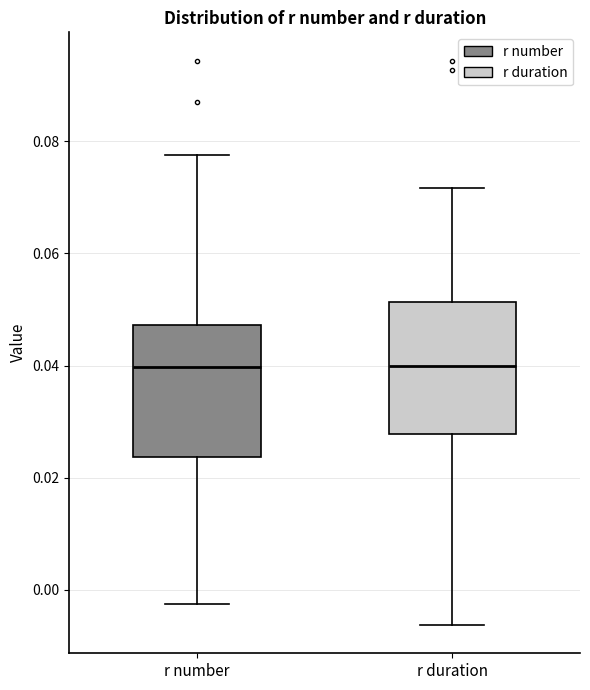

Reading left to right, read every box against the y-axis: the position of its median line, the range the box covers, and the ends of its whiskers. The values are not printed on the chart, so give them approximately, as read against the axis.

r number: median 0.040, box 0.024 to 0.048, whiskers -0.002 to 0.078
r duration: median 0.040, box 0.028 to 0.052, whiskers -0.006 to 0.072